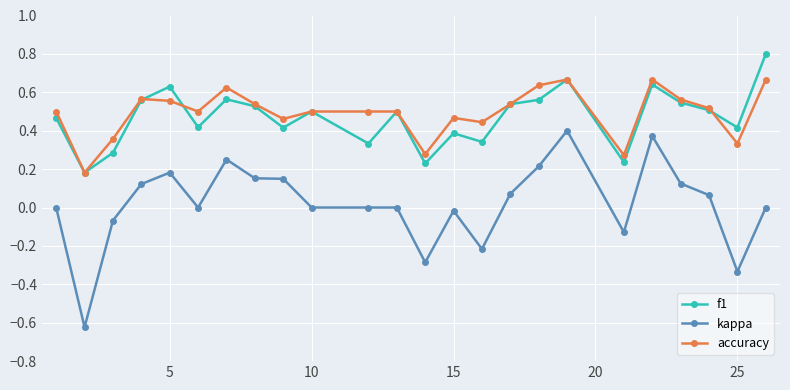

Which series has the largest range (max minus min)?

kappa